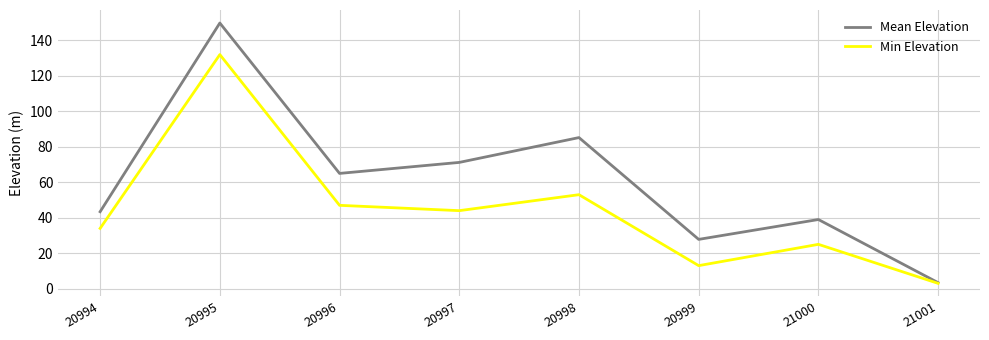

How many values in the Min Elevation series are below 44?

4